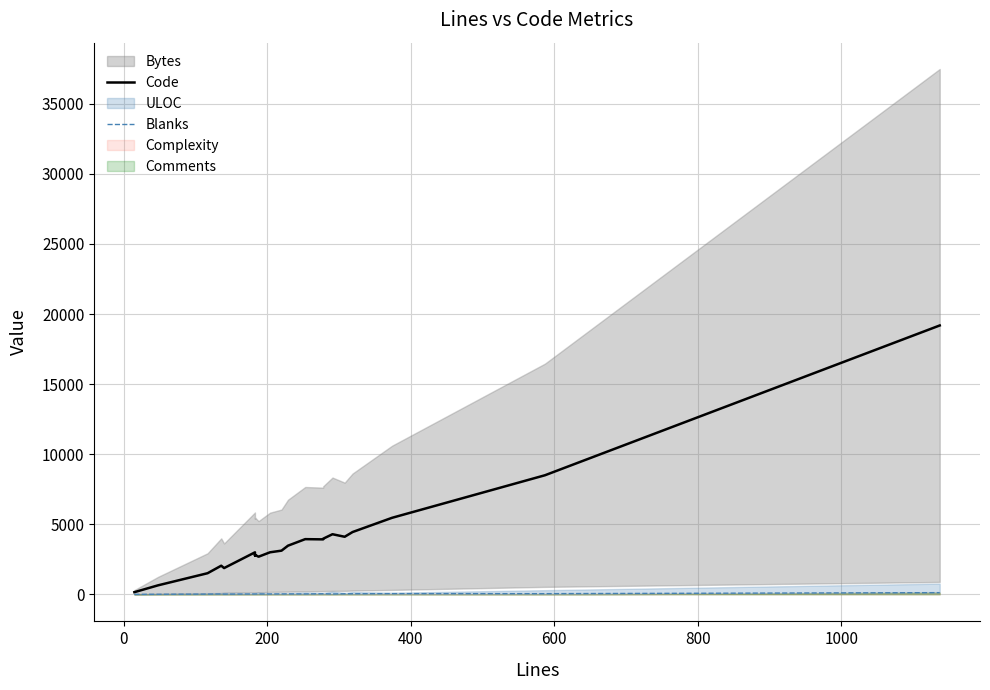

How many values in the Code series are below 3120?

10